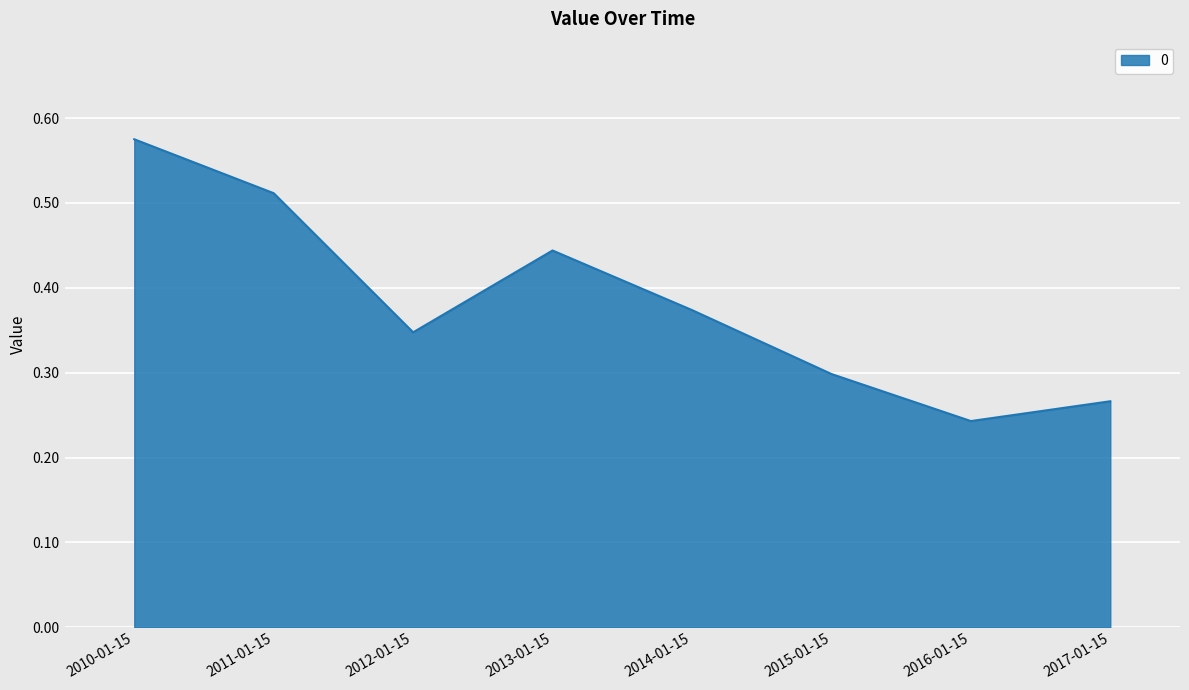

What is the sum of all values?

3.1